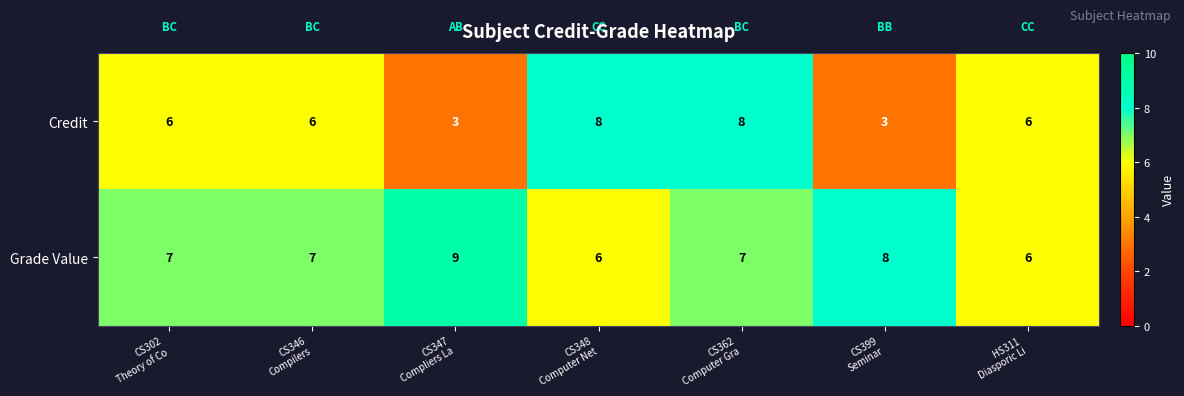

How many data points does each series have?

7